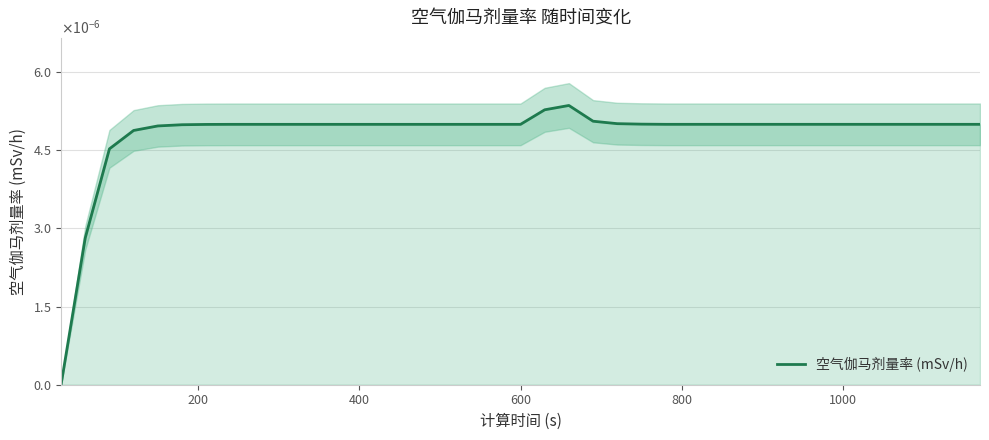

How many values exceed 0?

38